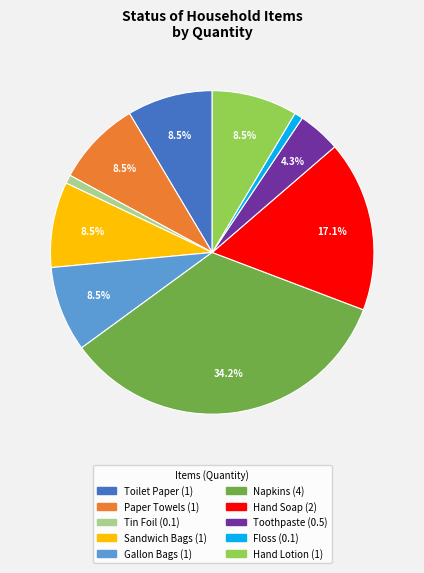

Approximately how many times larger is the value at Tin Foil compared to Hand Lotion?

0.1